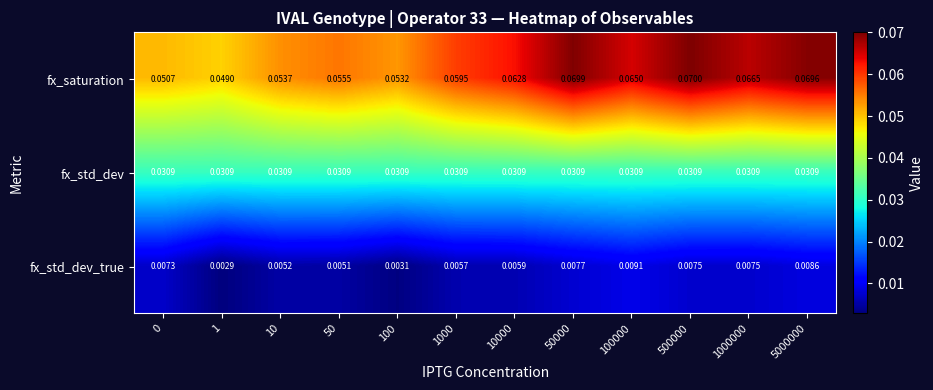

Which series has the largest total across all categories?

fx_saturation